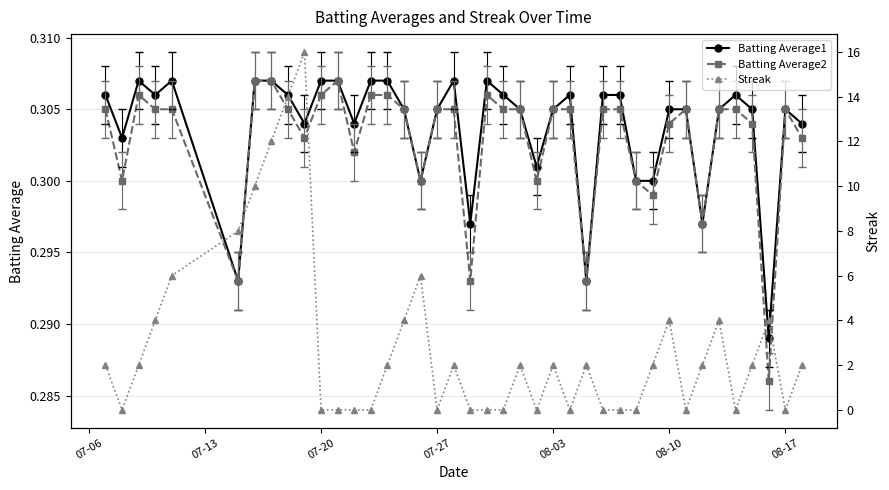

True or false: Batting Average1 and Batting Average2 cross at least once.

False